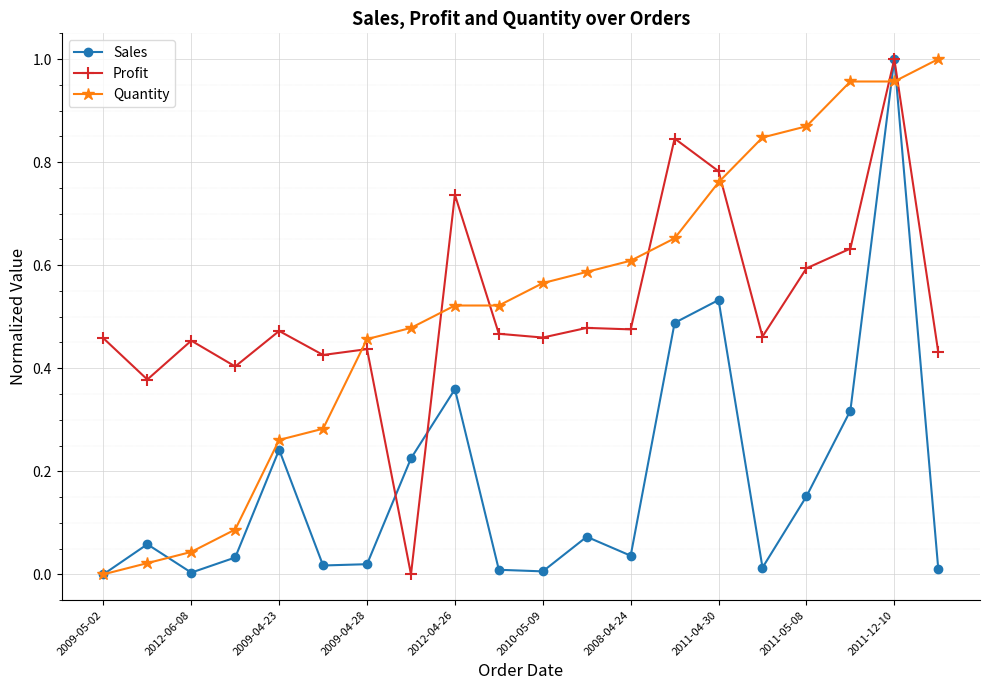

True or false: Sales has more than 2 points higher than both neighbors.

True